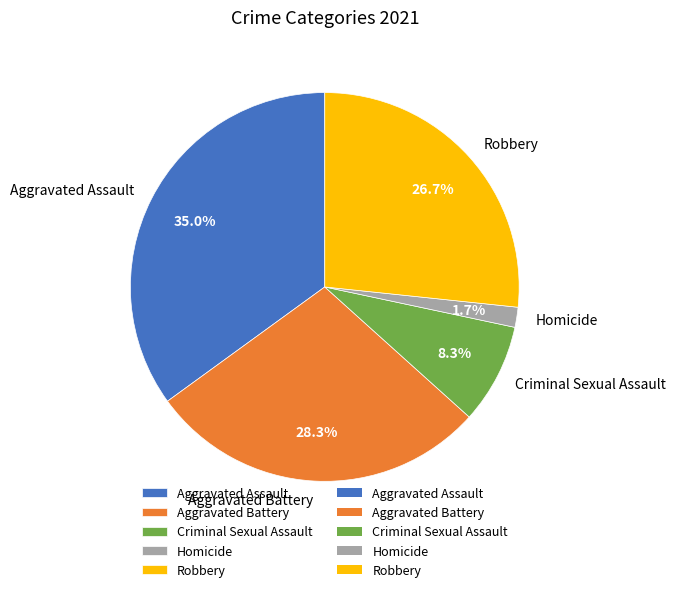

Does Criminal Sexual Assault represent more than half of the total?

No